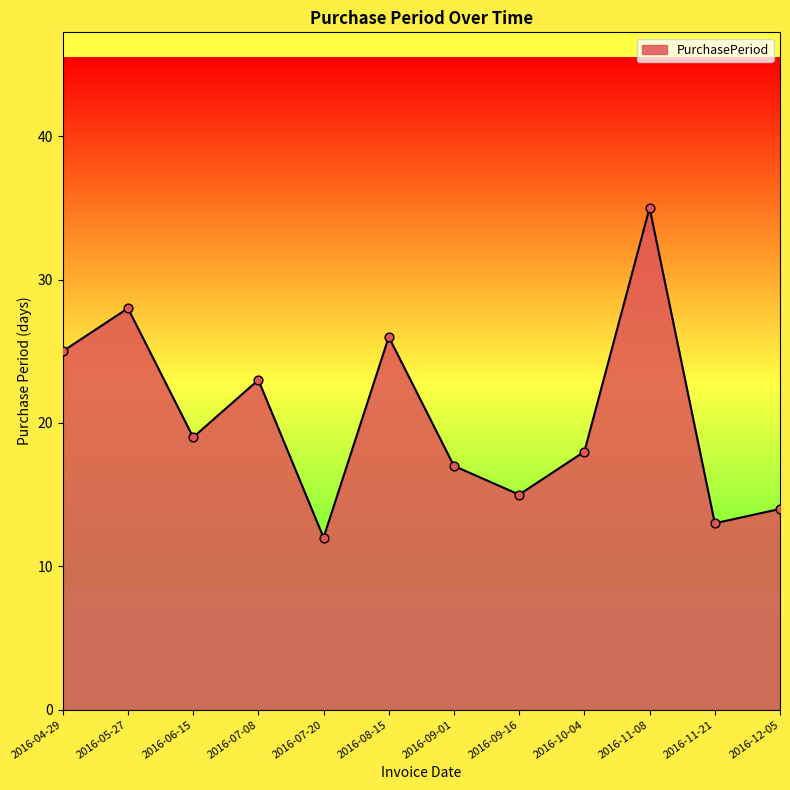

What is the change in value from 2016-04-29 to 2016-07-08?

-2